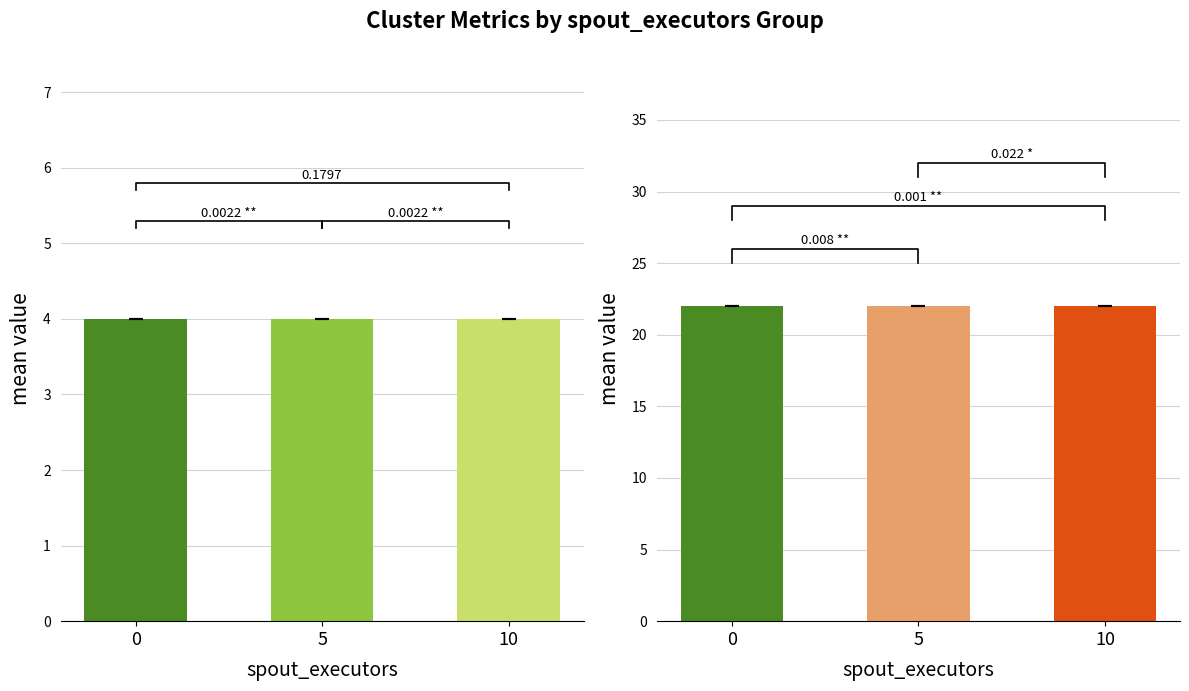

Which series has the largest total across all categories?

tasks